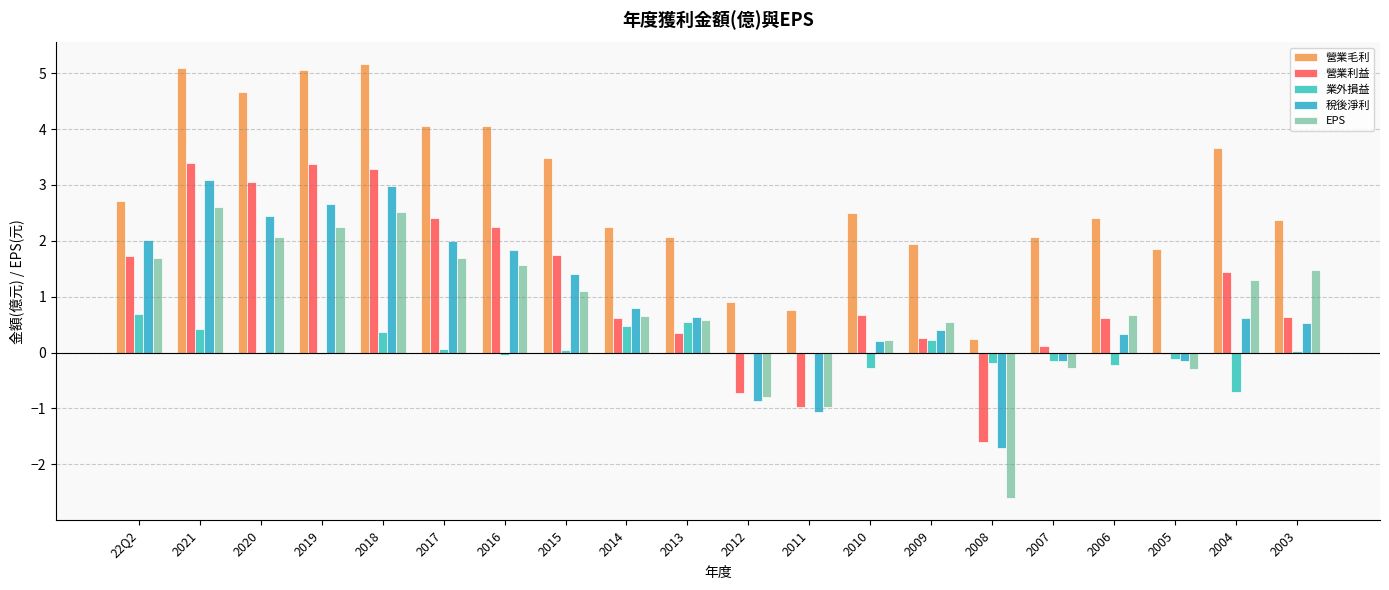

Does the chart contain stacked bars?

No